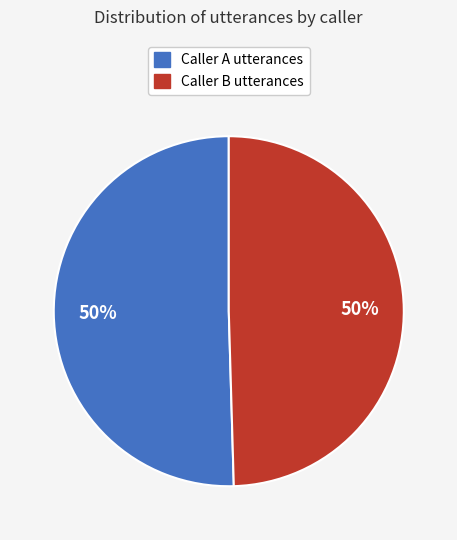

To the nearest percent, what is the average slice percentage?

50%